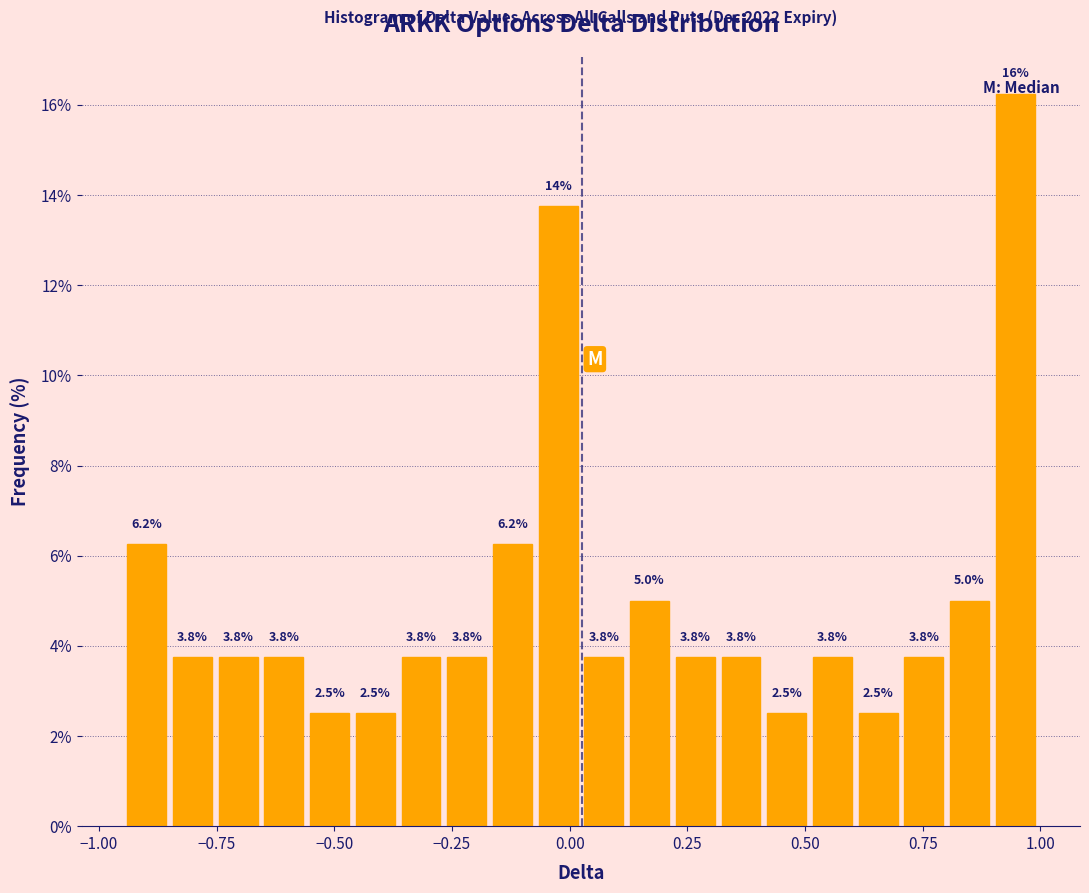

Around what value on the x-axis is the tallest bar? Give the approximate position of its centre, as read against the axis.

0.95